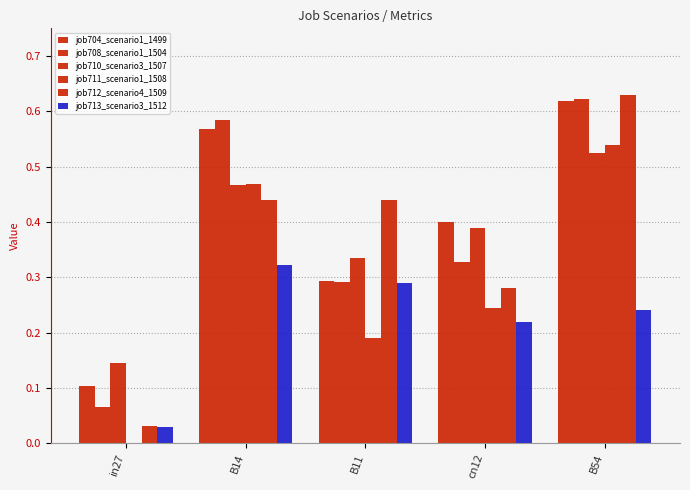

Which series has the largest total across all categories?

job704_scenario1_1499